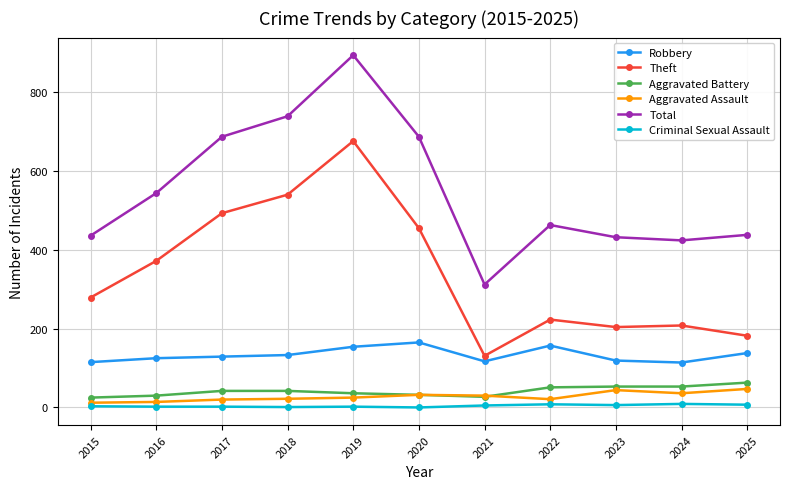

What is the maximum value shown in the chart?

894